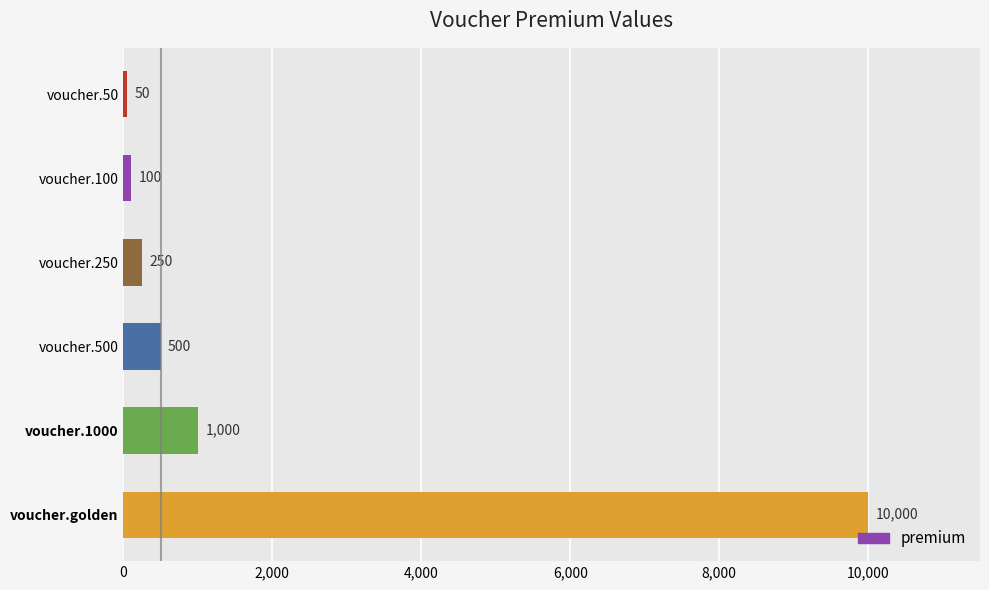

Where is the data nearest to the value 5025?

voucher.1000